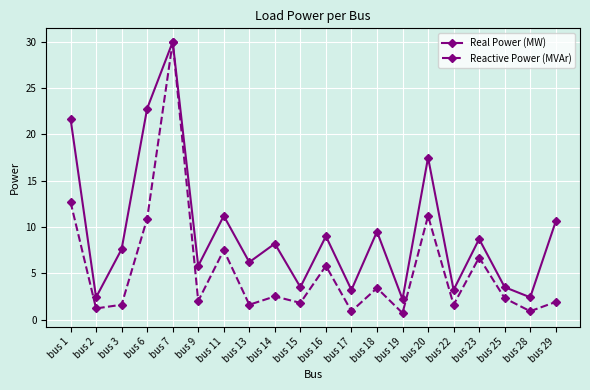

At bus 29, list the series in order from largest to smallest.

Real Power (MW), Reactive Power (MVAr)